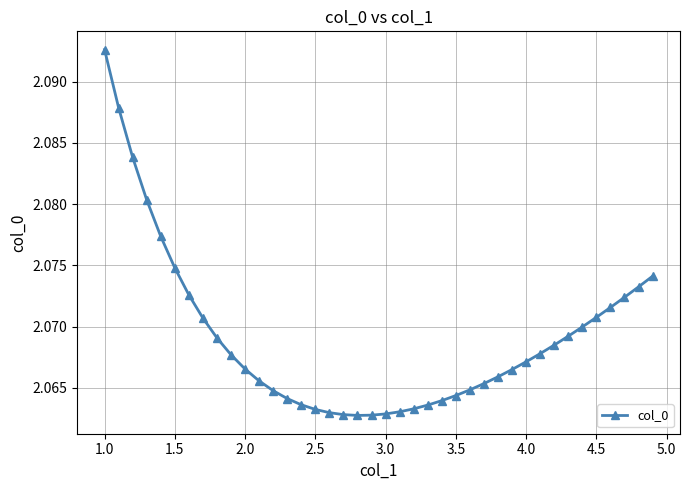

What is the sum of all values?

82.8